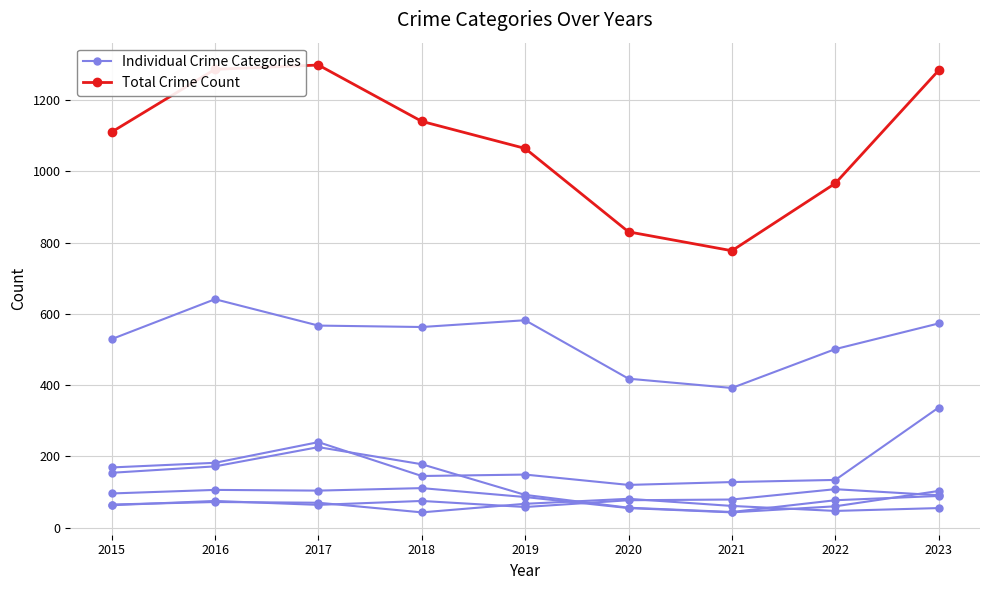

What is the total value across all series at 2022?

1074